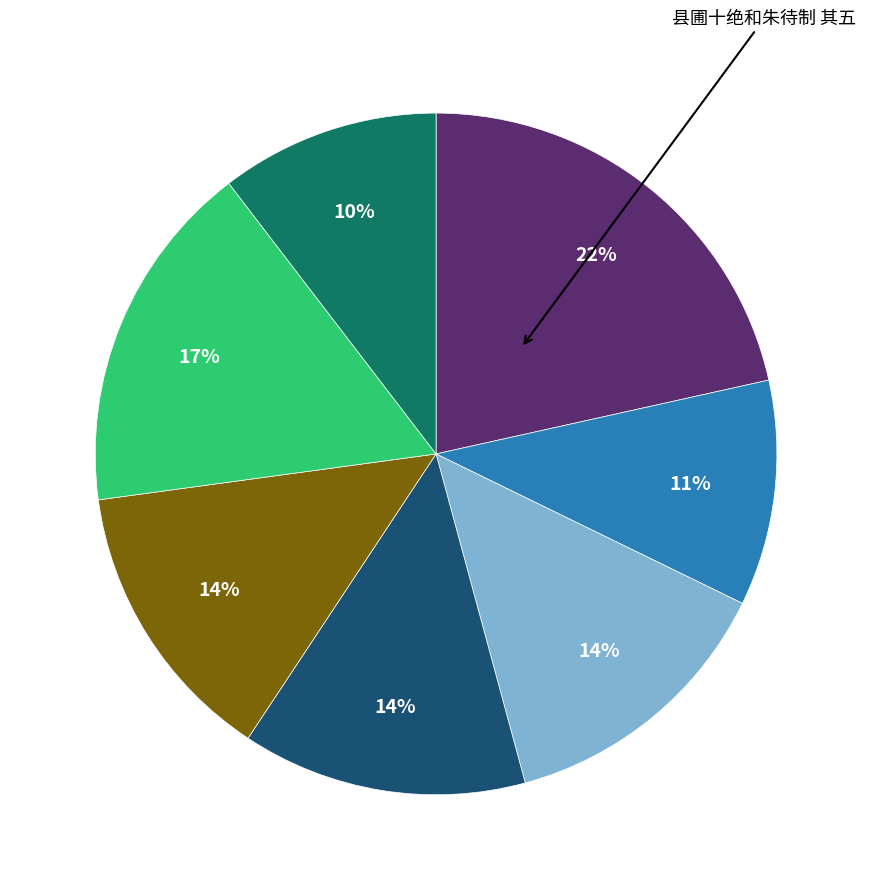

Does any single category account for the majority?

No